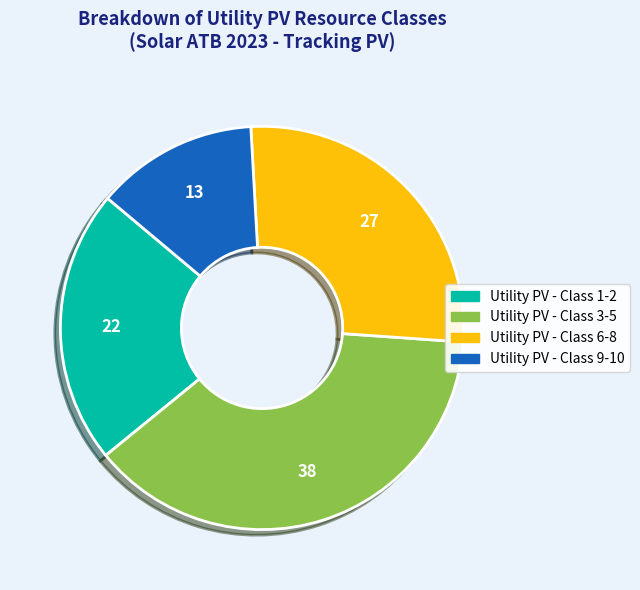

Is there any slice that represents more than half of the pie?

No